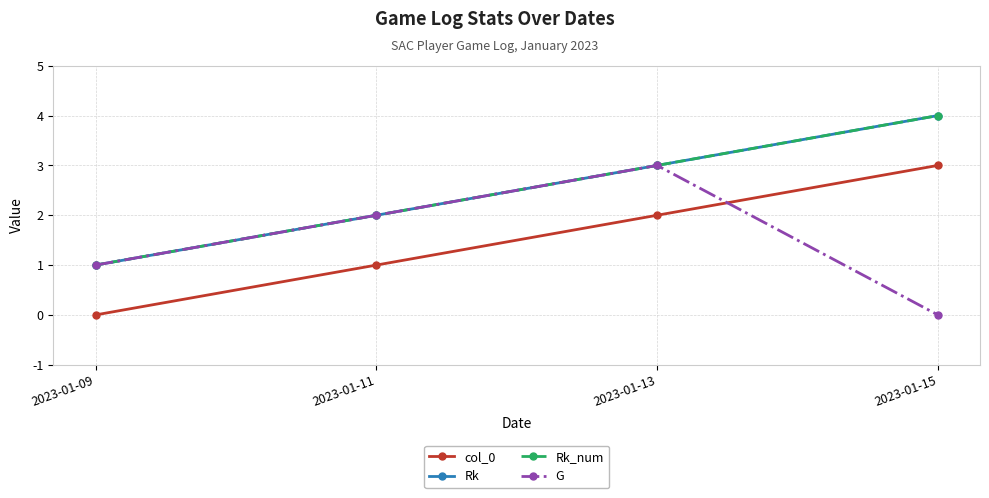

How many lines are shown in the chart?

4